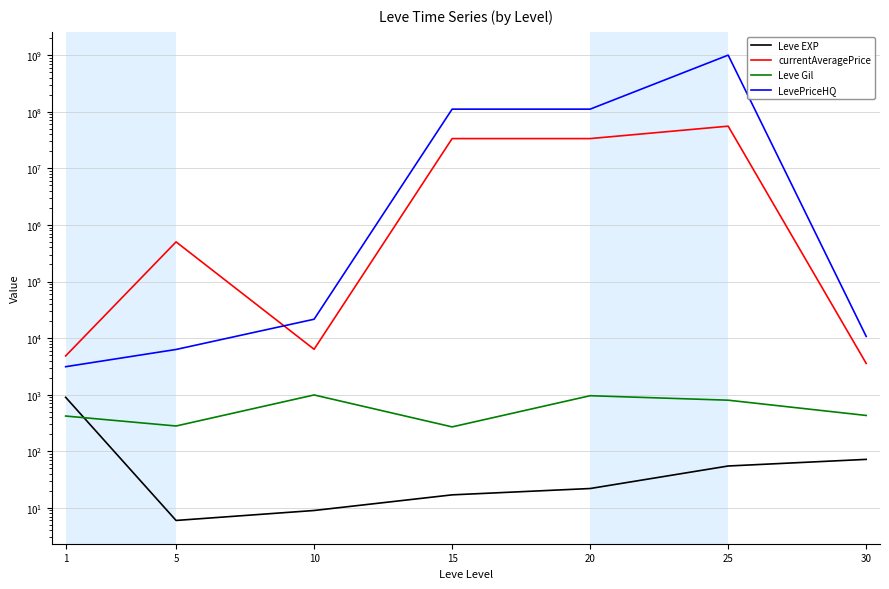

After their last crossing, which series has the higher values: Leve EXP or Leve Gil?

Leve Gil